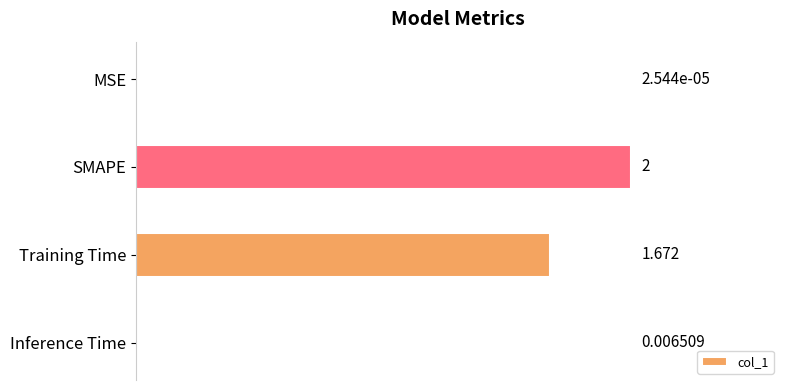

Which has a higher value, MSE or Inference Time?

Inference Time